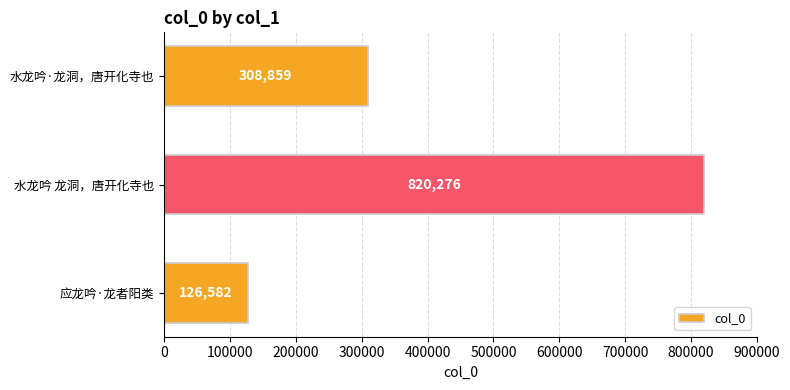

Rank the categories by value from lowest to highest.

应龙吟·龙者阳类, 水龙吟·龙洞，唐开化寺也, 水龙吟 龙洞，唐开化寺也